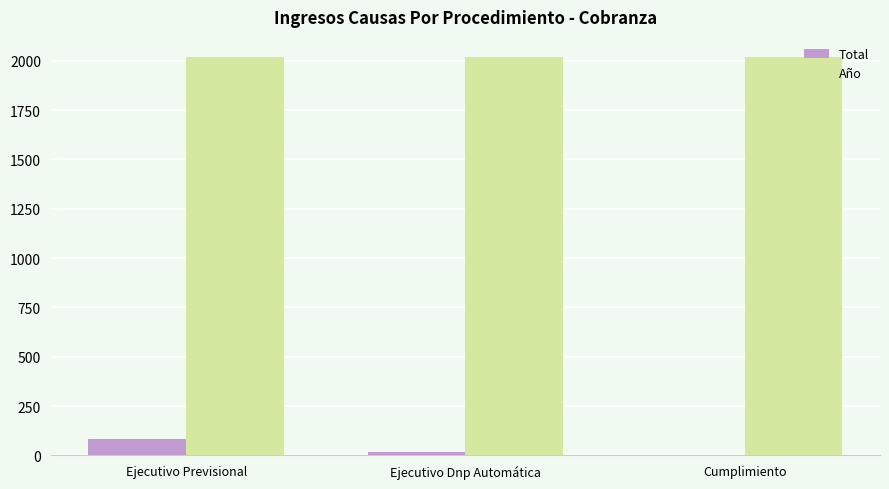

How many categories are shown in the chart?

3